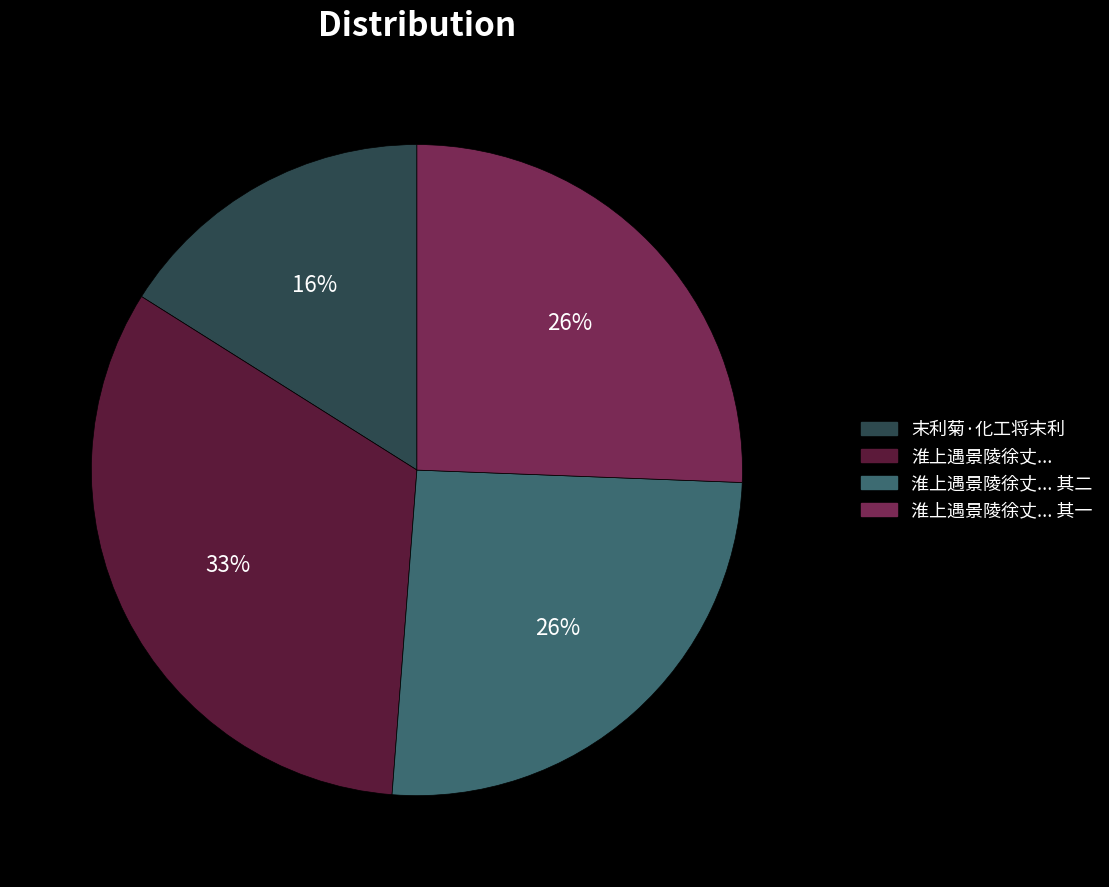

To the nearest percent, what is the difference between the largest and smallest slice percentages?

17%